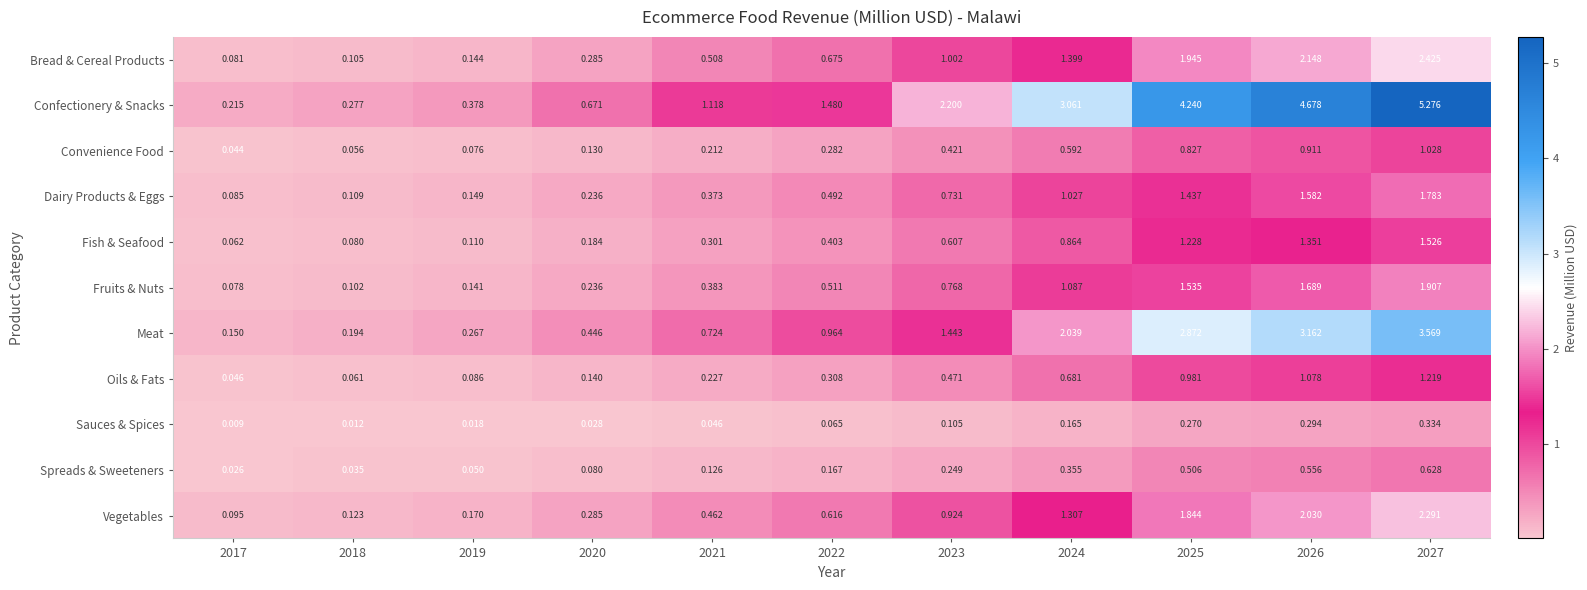

What is the greatest value displayed?

5.3